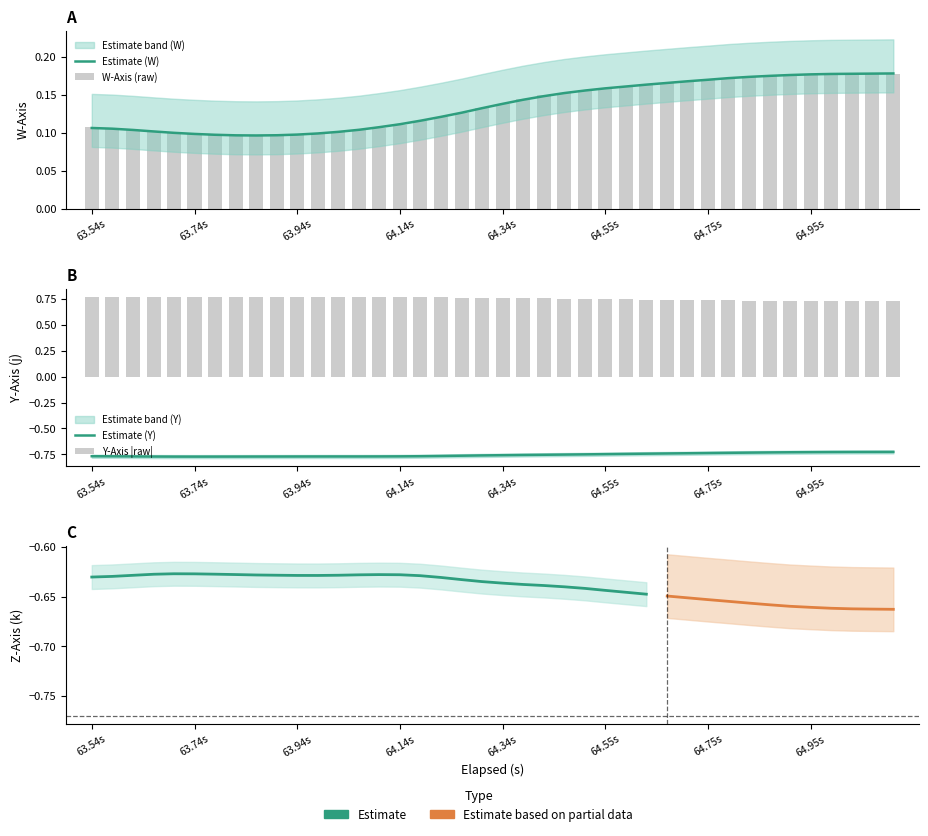

What is the minimum value for W_Axis?

0.1